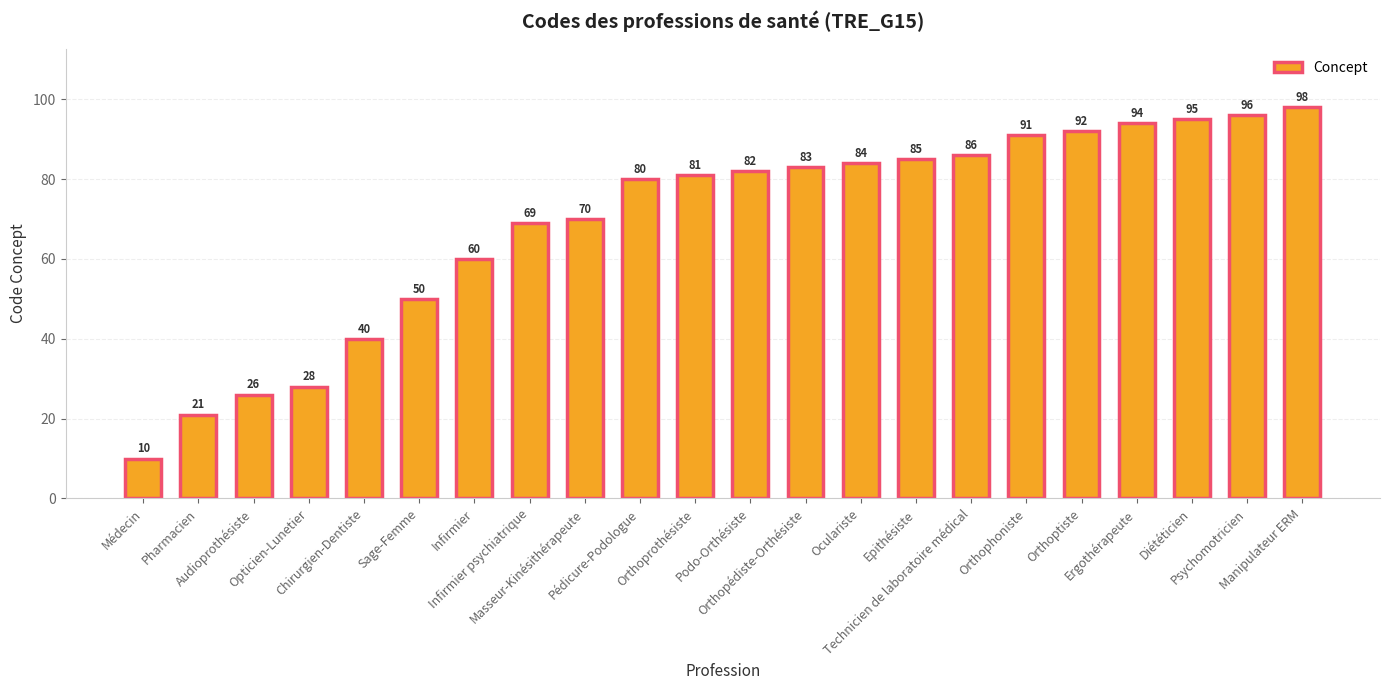

Where is the data nearest to the value 54?

Sage-Femme